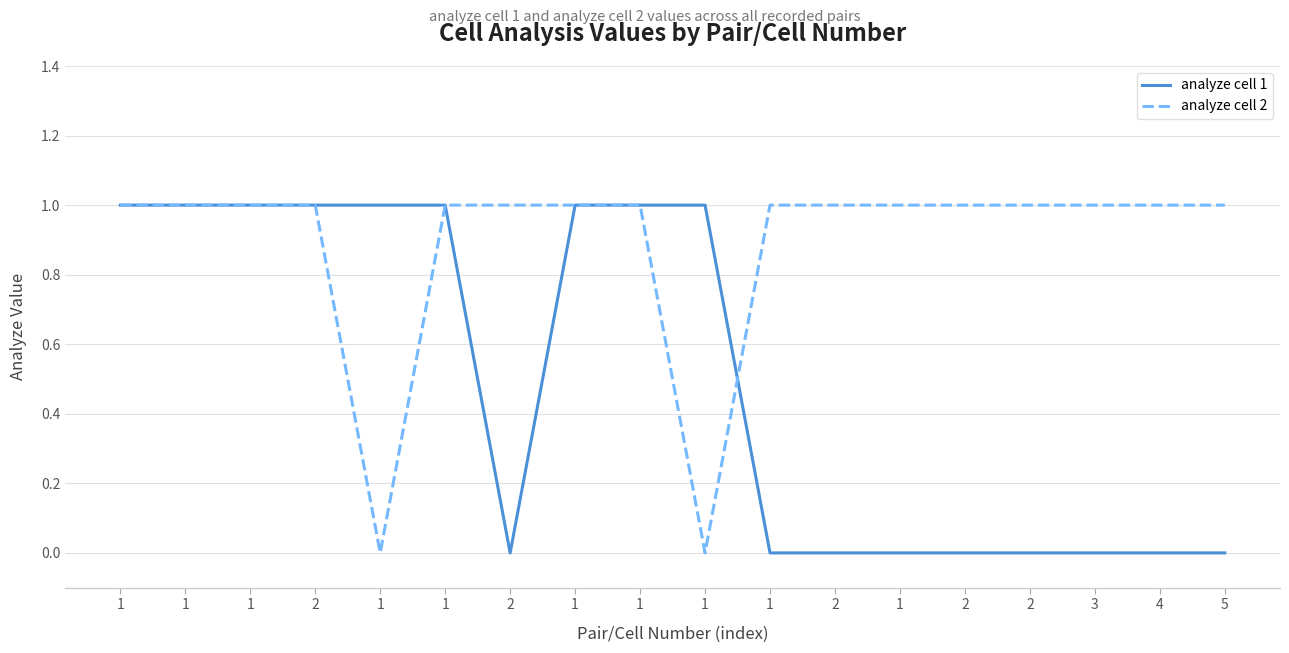

What are all the series names shown in the legend?

analyze cell 1, analyze cell 2